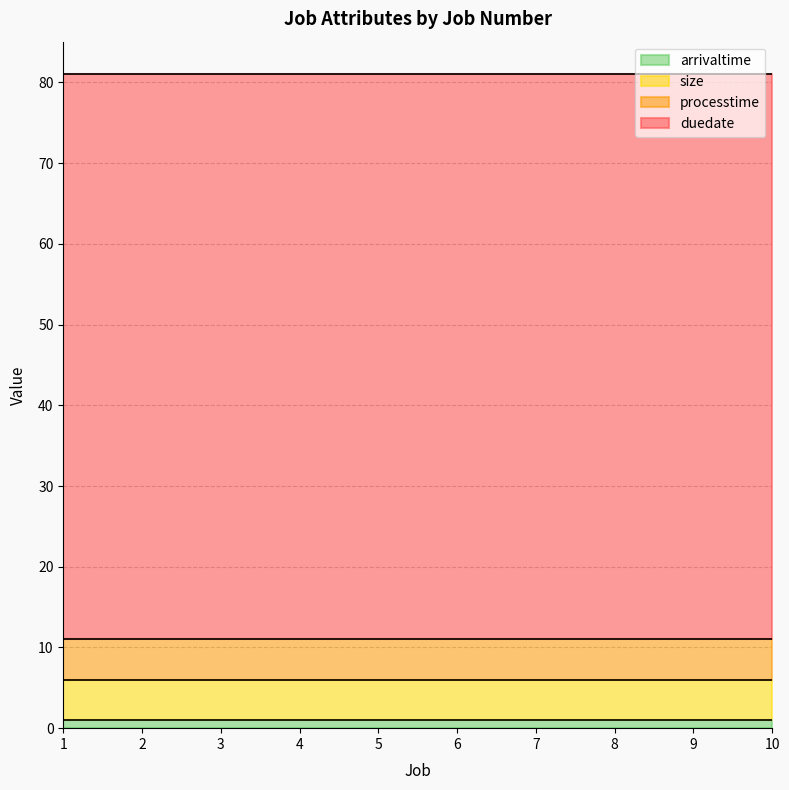

Is it true that duedate equals 114 at 7?

False